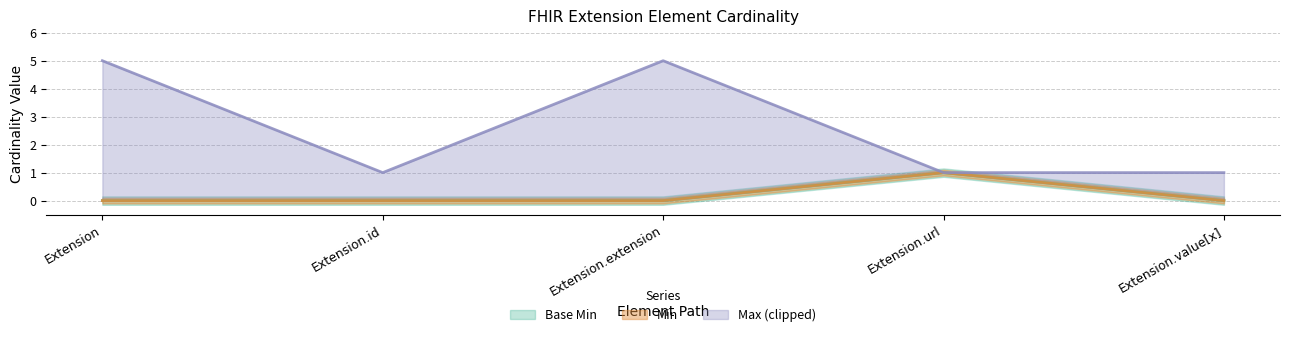

Reading left to right, extract all data points from this chart.

Base Min: Extension=0	Extension.id=0	Extension.extension=0	Extension.url=1	Extension.value[x]=0
Min: Extension=0	Extension.id=0	Extension.extension=0	Extension.url=1	Extension.value[x]=0
Max_numeric: Extension=5	Extension.id=1	Extension.extension=5	Extension.url=1	Extension.value[x]=1